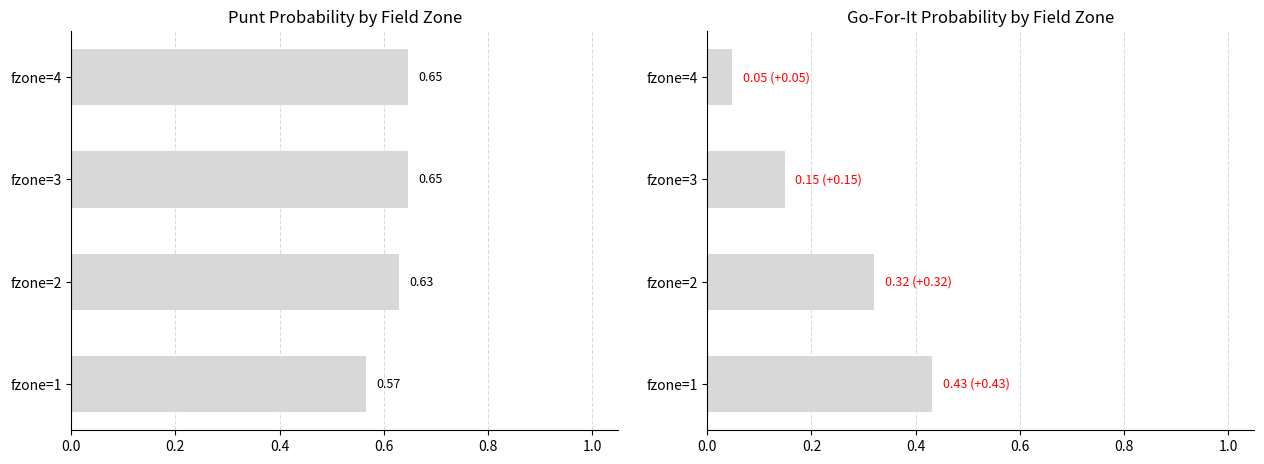

What value does the punt series have at fzone=3?

0.6